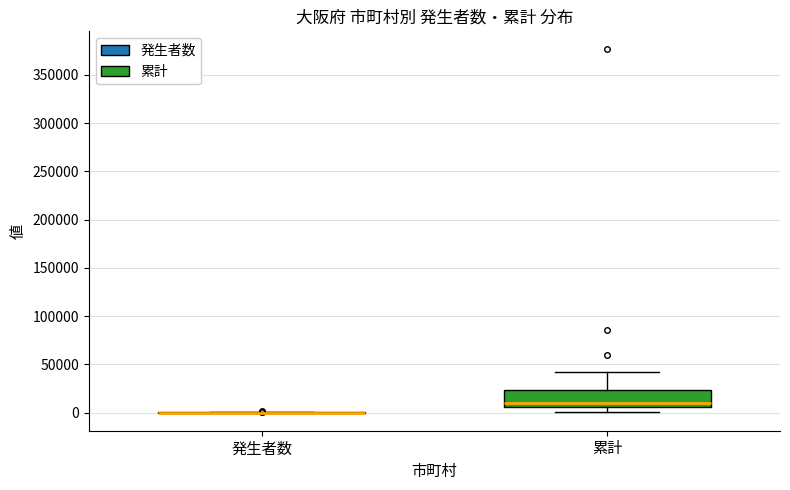

Comparing the boxes themselves (not the whiskers), which one is the tallest?

累計